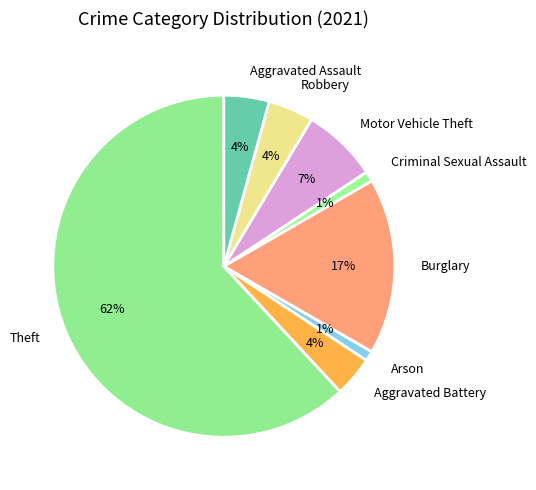

Do Aggravated Assault and Aggravated Battery together represent more than half of the pie?

No